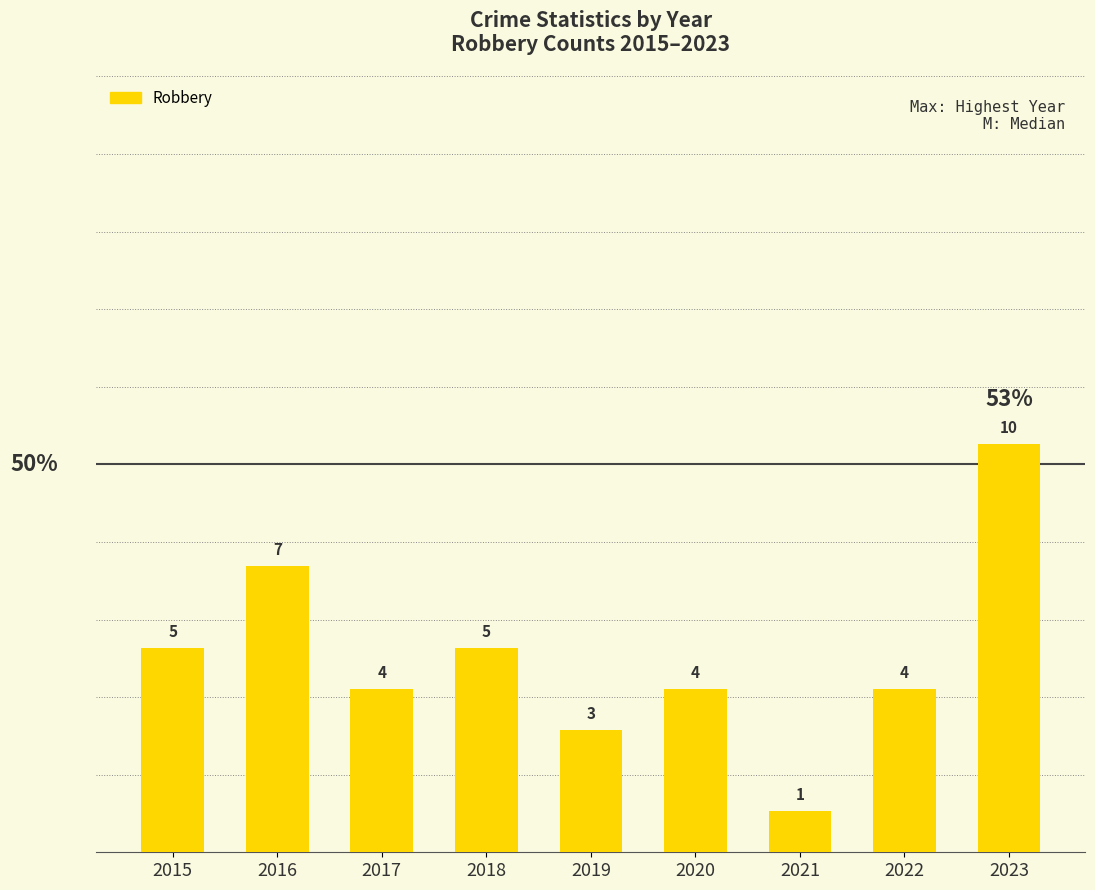

The value at 2022 is 6. True or false?

False